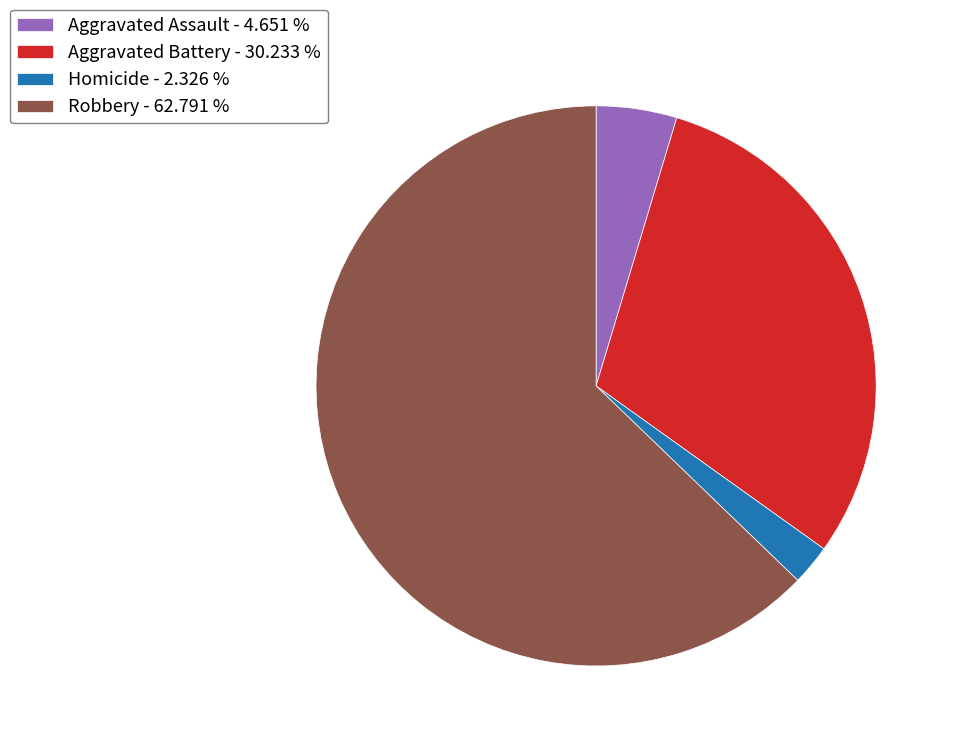

Is the sum of Aggravated Assault - 4.651 % and Homicide - 2.326 % greater than half?

No